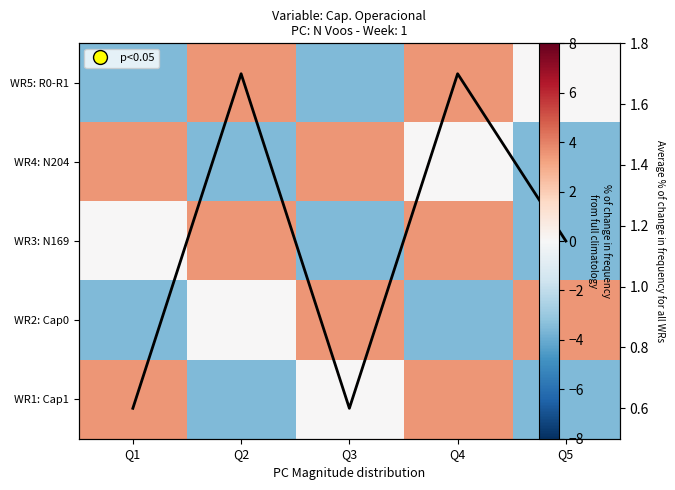

At how many categories does at least one series exceed 2?

5